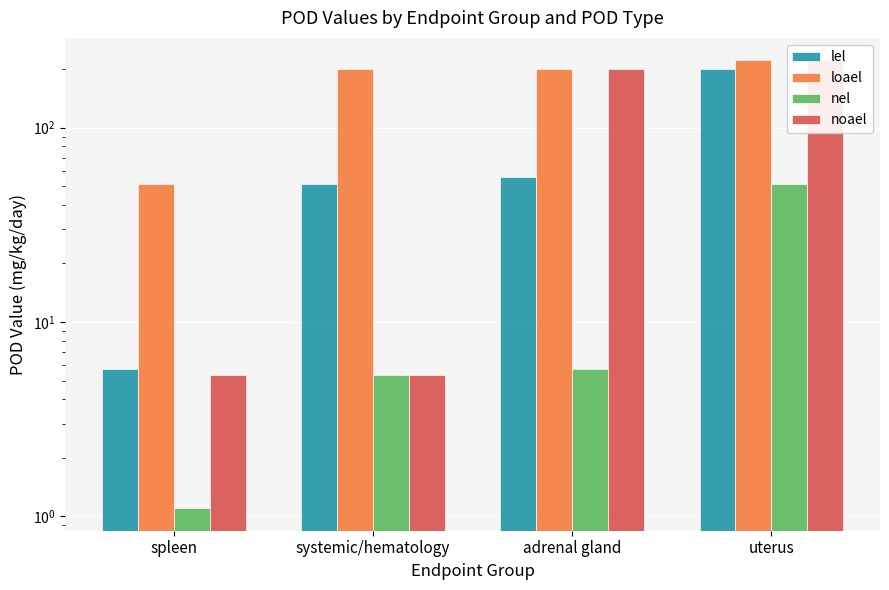

What is the total value across all series at adrenal gland?

463.1